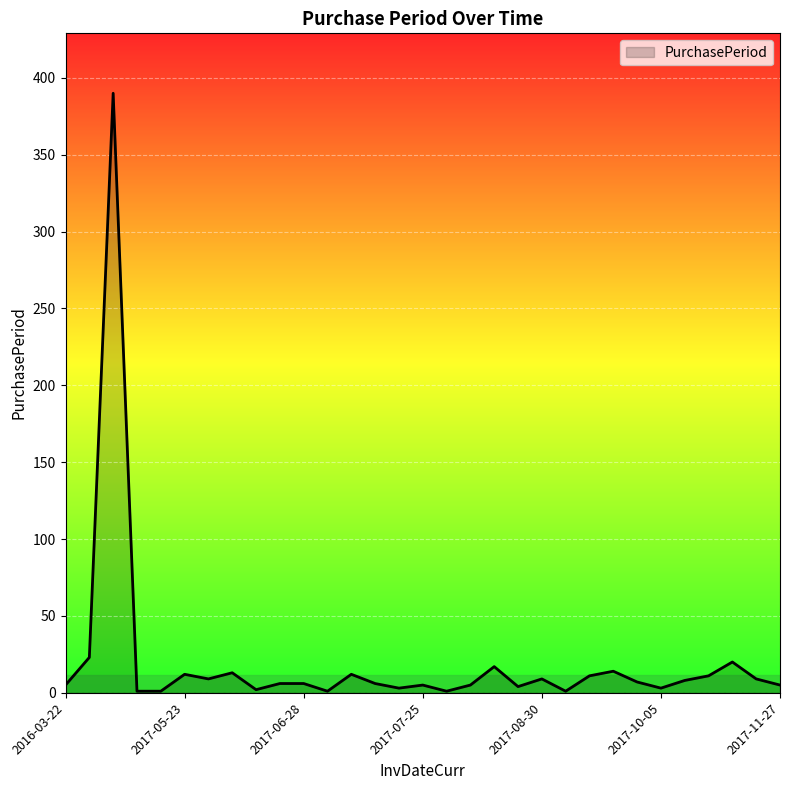

What is the maximum value shown in the chart?

390